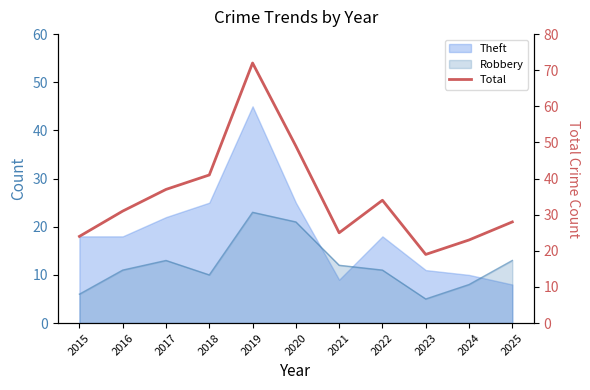

What is the sum of the values at 2019 and 2021?

97